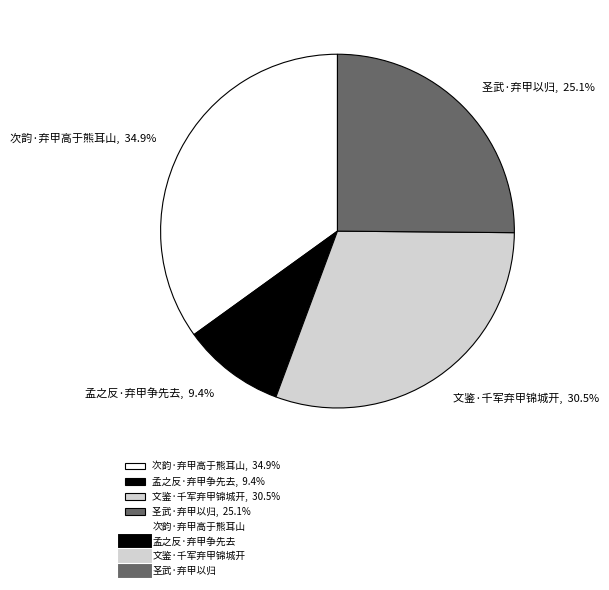

What percentage is NOT represented by 圣武·弃甲以归?

74.9%